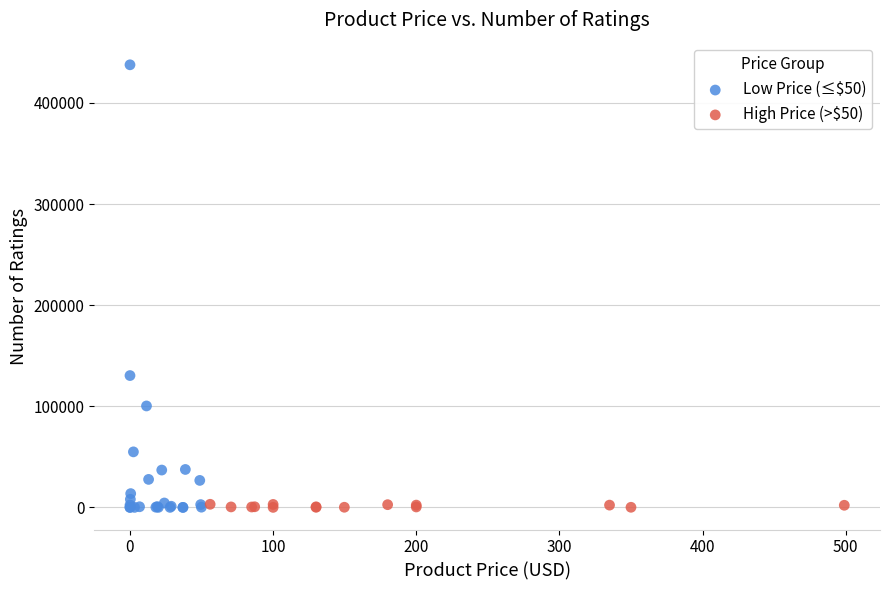

Which series reaches the maximum Y coordinate?

Low Price (≤$50)